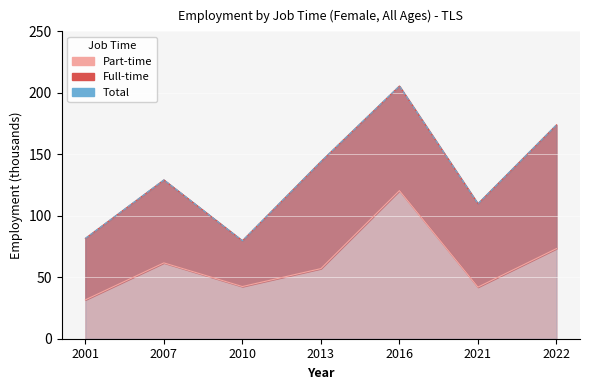

True or false: job_time_part and job_time_total cross at least once.

False